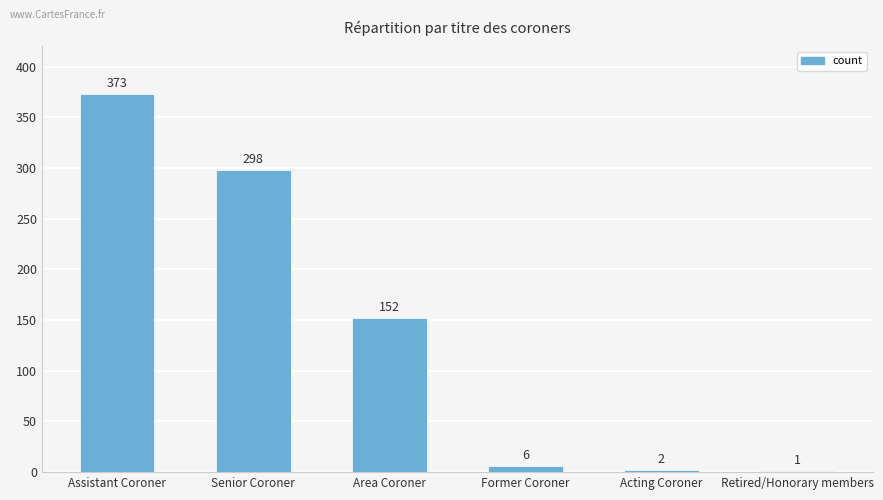

Reading left to right, what are all the values shown in this chart?

Assistant Coroner=373	Senior Coroner=298	Area Coroner=152	Former Coroner=6	Acting Coroner=2	Retired/Honorary members=1